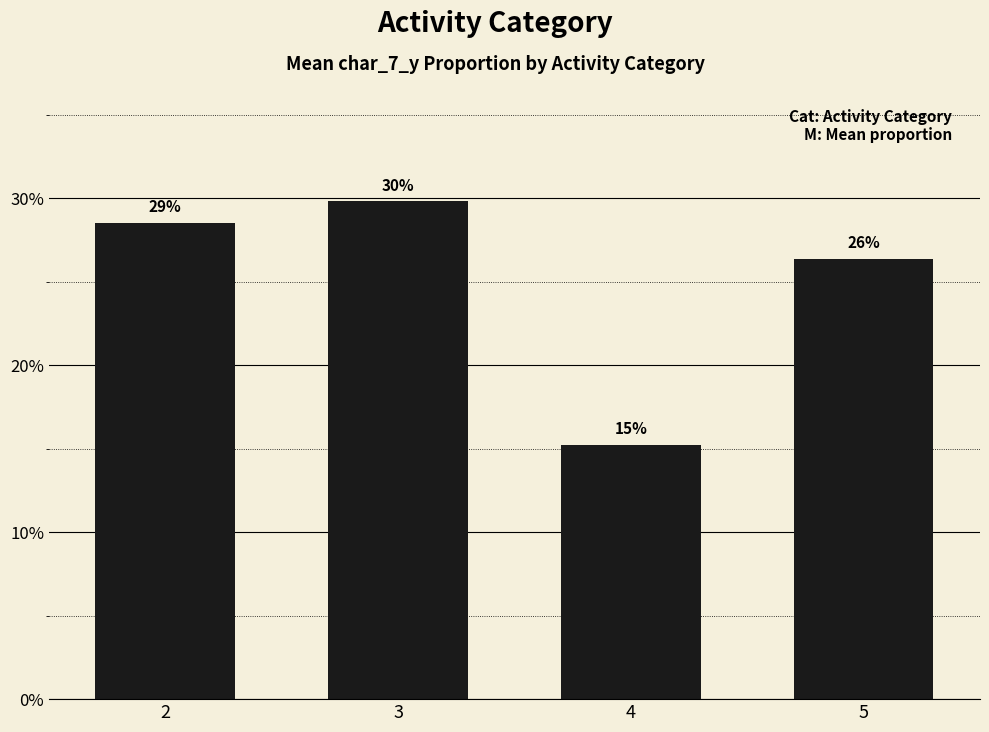

What is the difference between the maximum and minimum values?

0.1